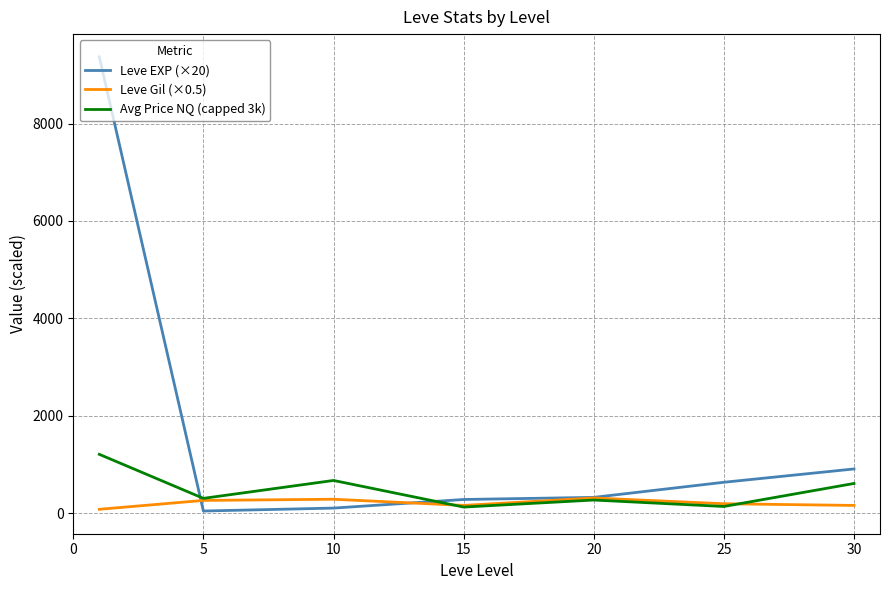

Which series has the largest range (max minus min)?

Leve EXP (×20)